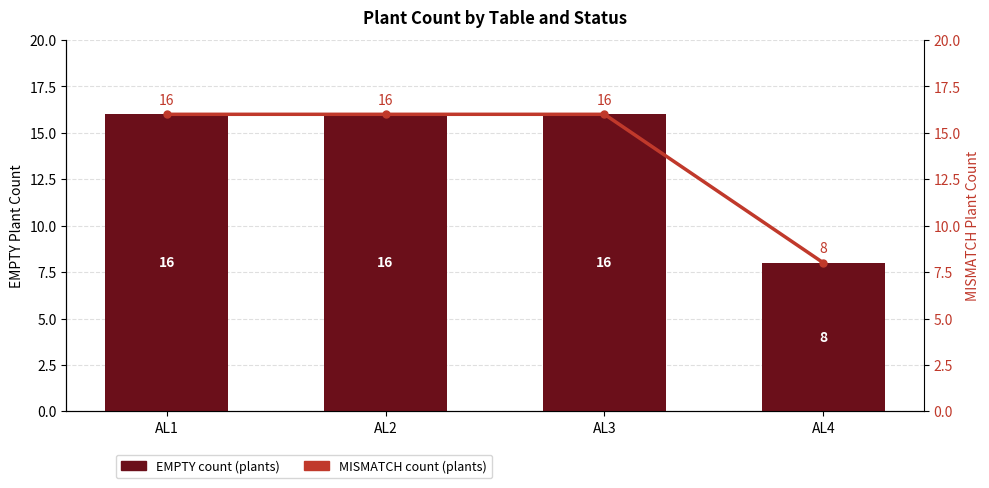

Between AL1 and AL2, which is larger?

AL1